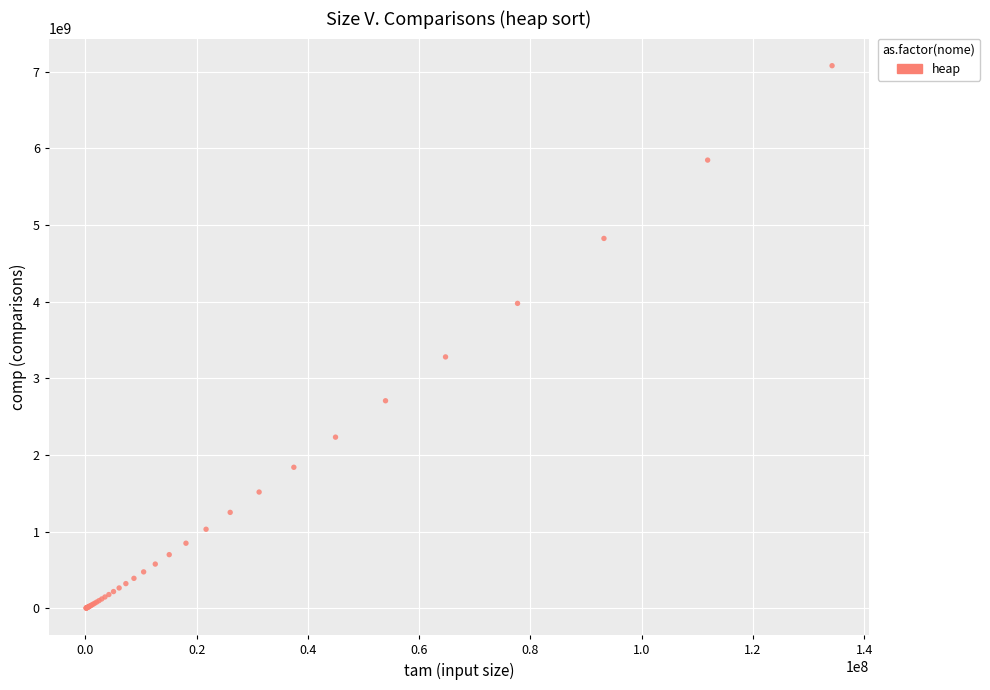

What Y value in the scatter plot is closest to 3539818878?

3278753014